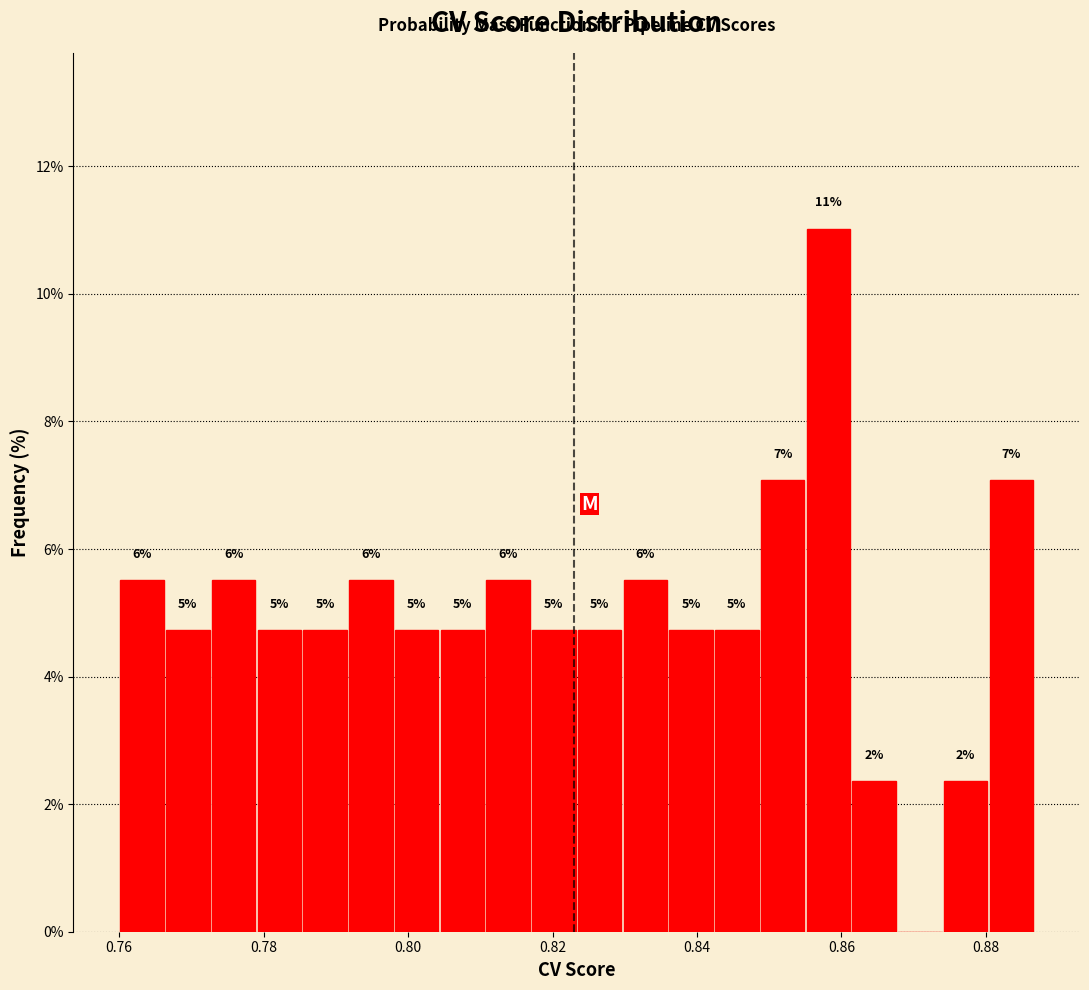

Read against the x-axis, roughly where is the centre of the tallest bar?

0.858